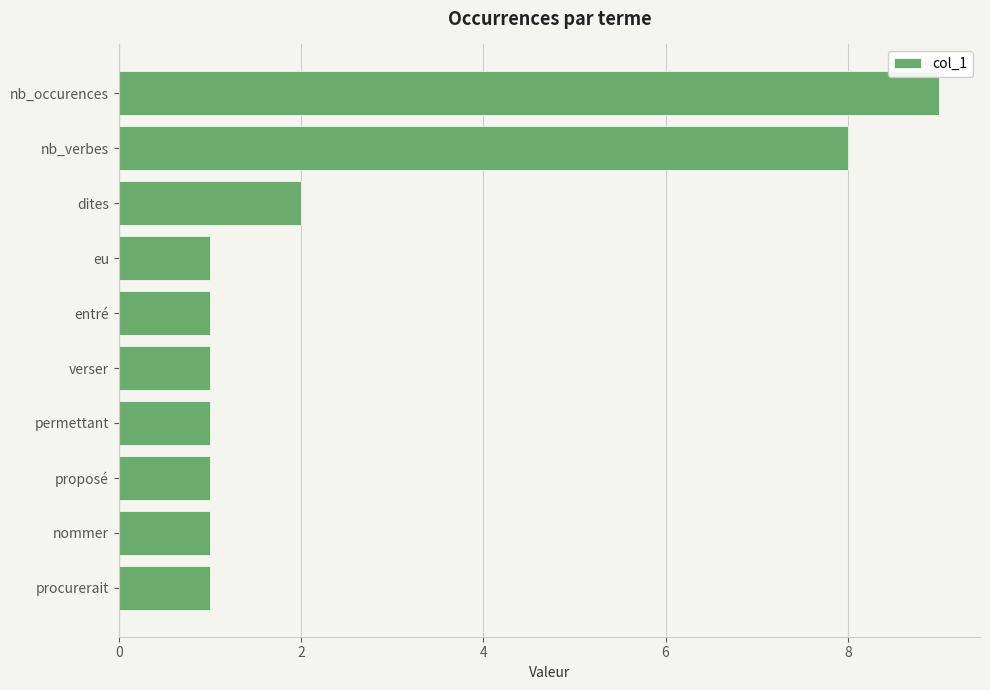

What is the ratio of the value at nommer to the value at verser?

1.0